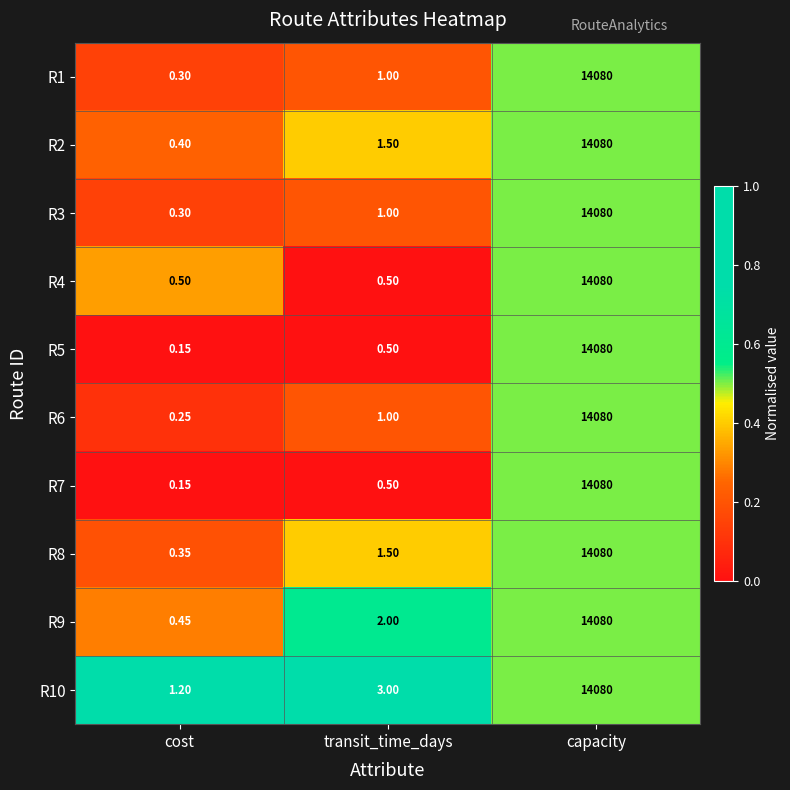

At which label does R5 reach its minimum?

cost